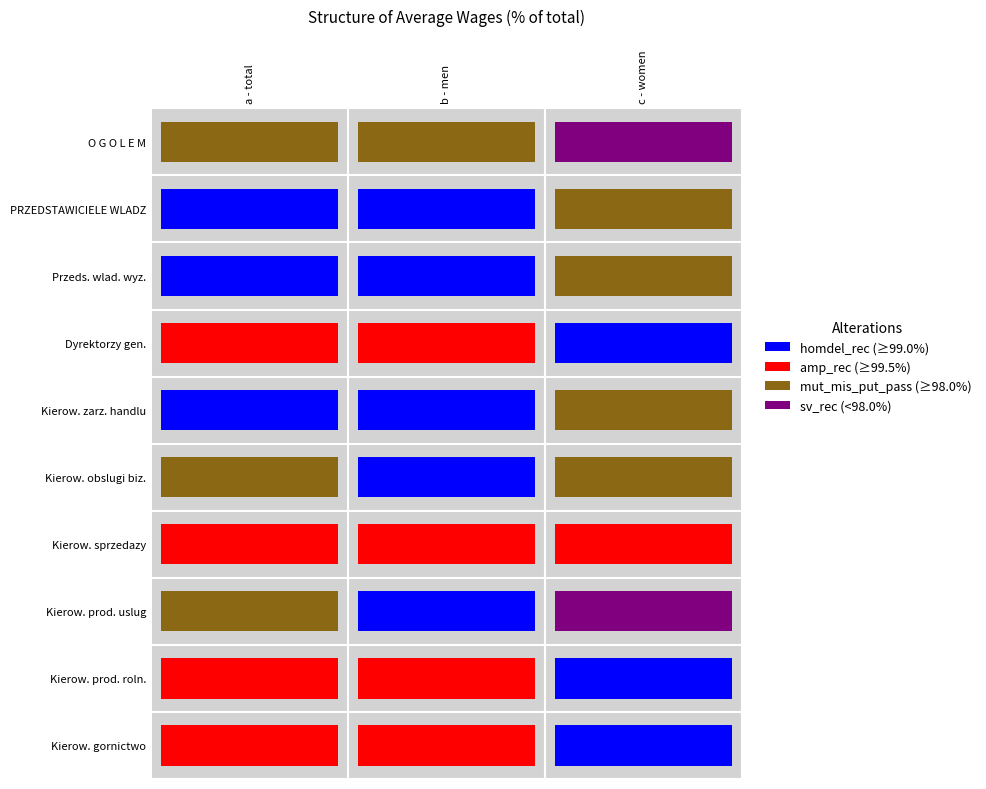

Which series has the largest range (max minus min)?

Kierownicy ds. produkcji i uslug